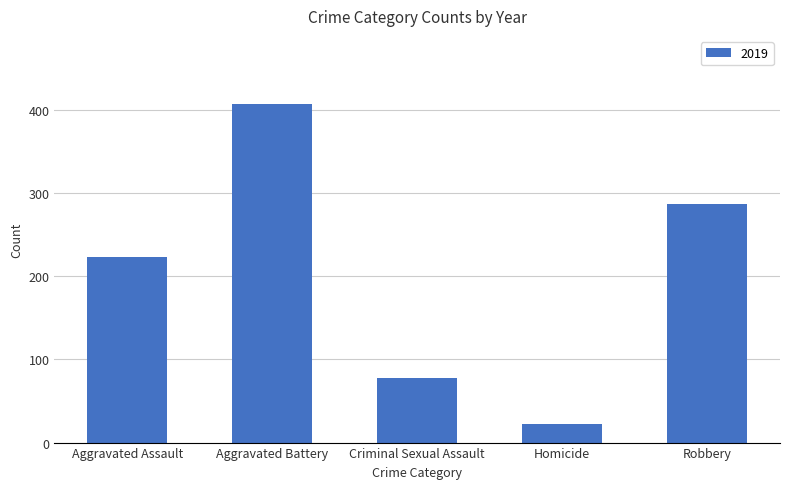

What is the label of the 3rd bar from the right?

Criminal Sexual Assault